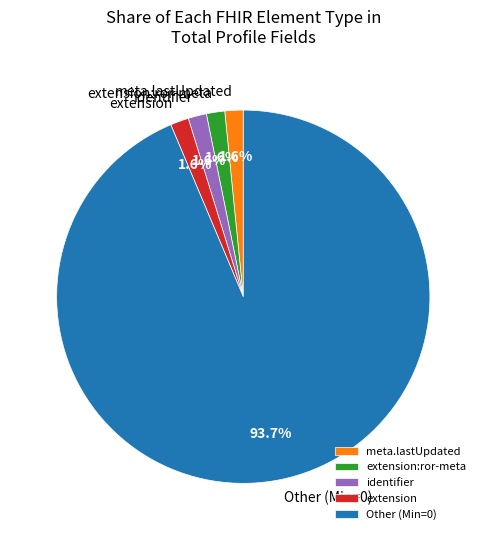

Count the number of slices in the pie.

5